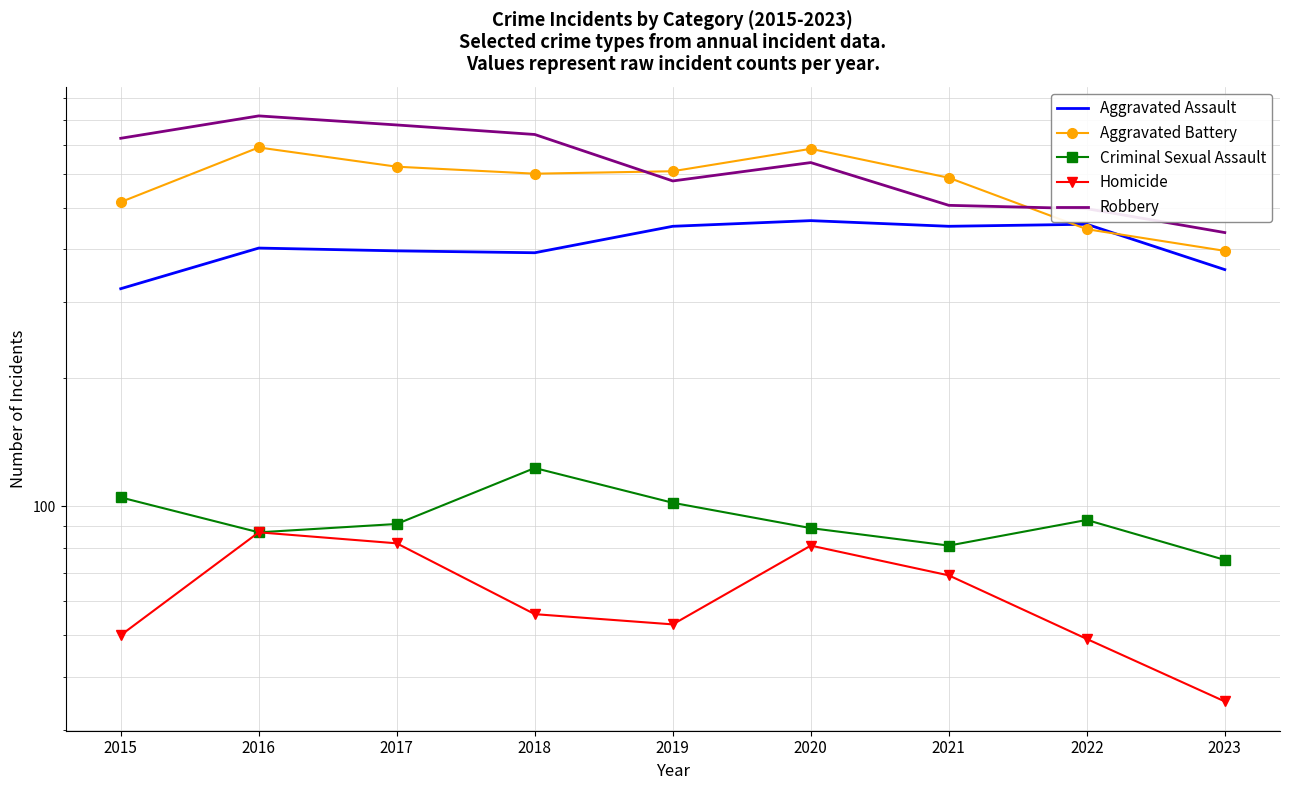

Does the chart have visible grid lines?

Yes